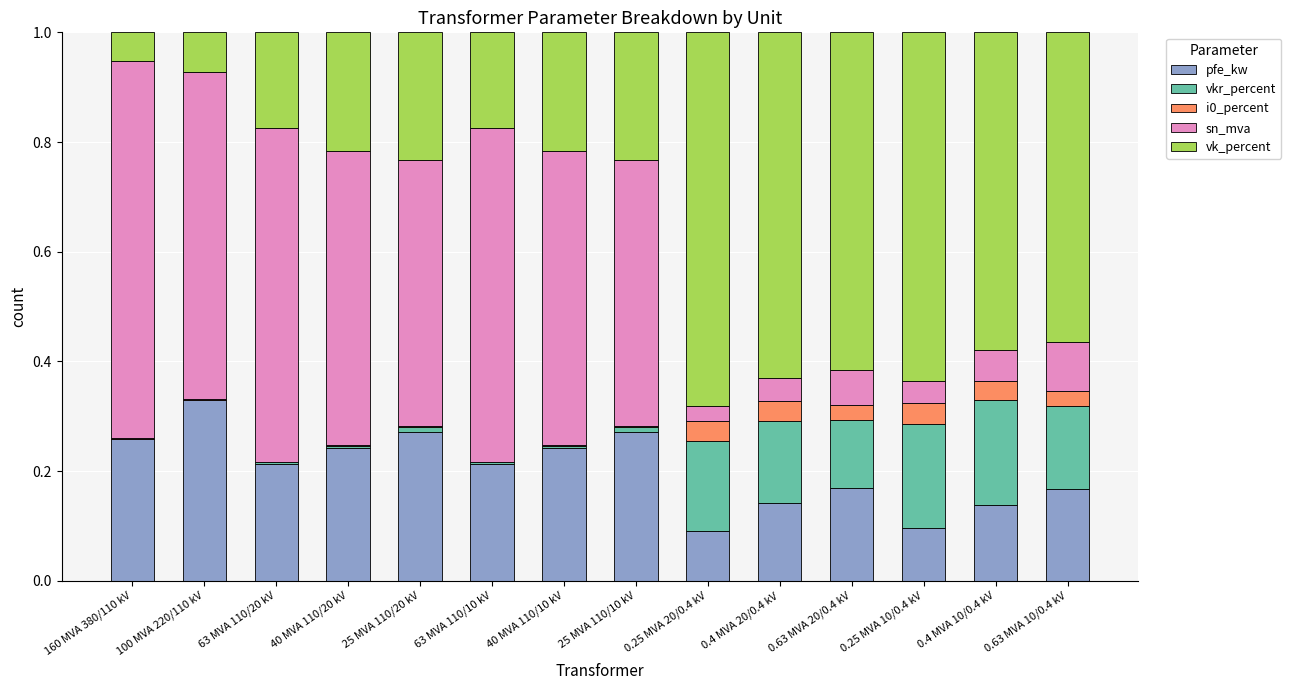

What is the total value across all series at 0.25 MVA 10/0.4 kV?

1.0